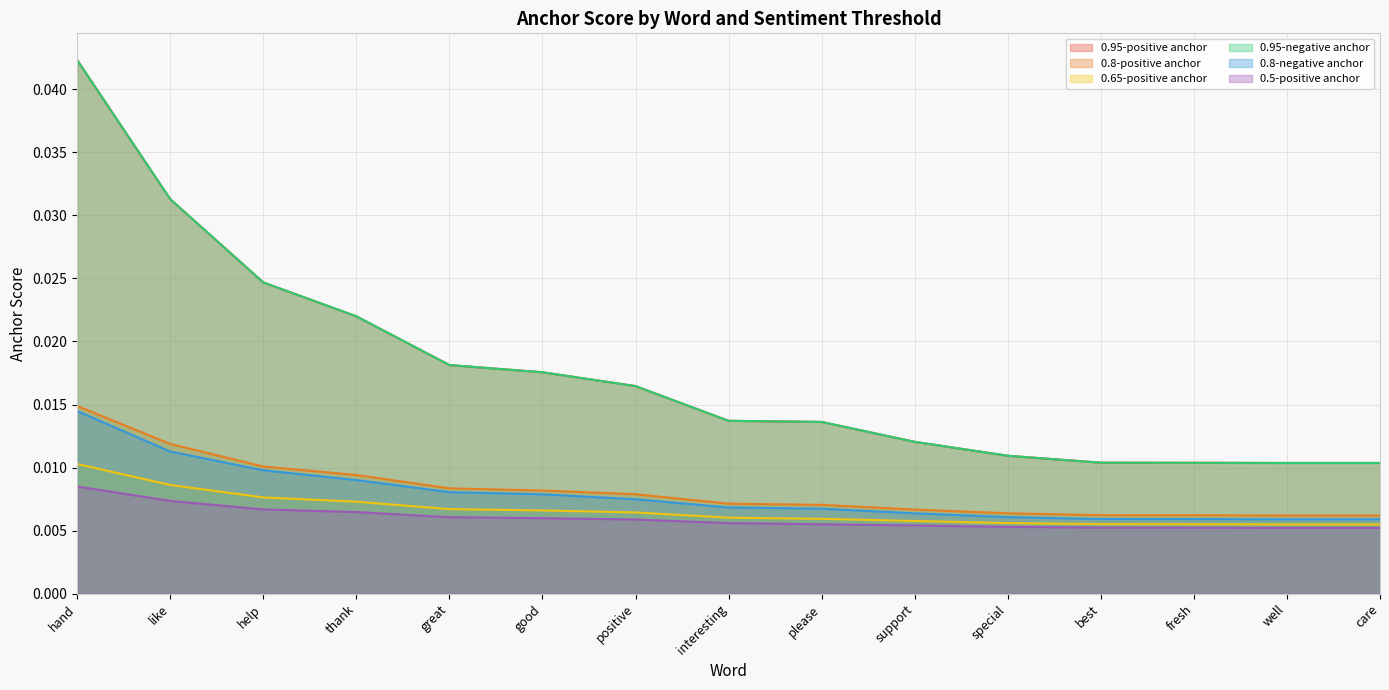

Rank the series by their maximum value, from highest to lowest.

0.95-positive anchor, 0.95-negative anchor, 0.8-positive anchor, 0.8-negative anchor, 0.65-positive anchor, 0.5-positive anchor